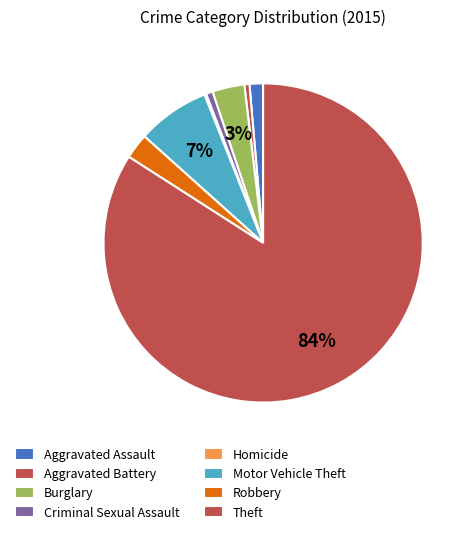

How many segments does this pie chart have?

8